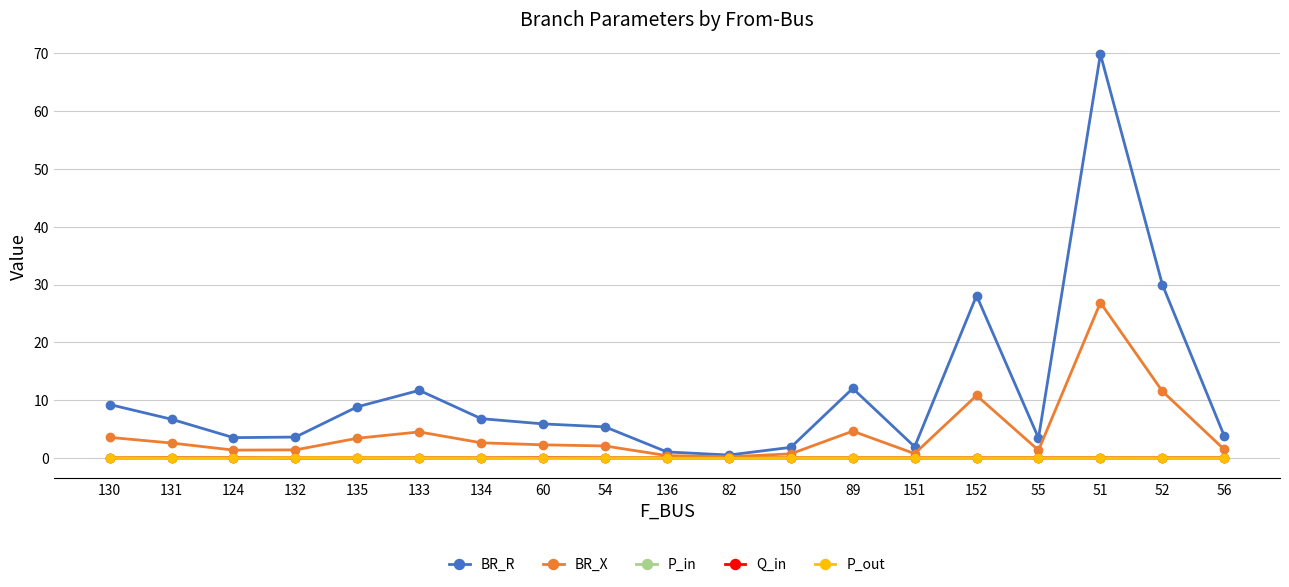

Which label corresponds to the largest value in the chart?

51